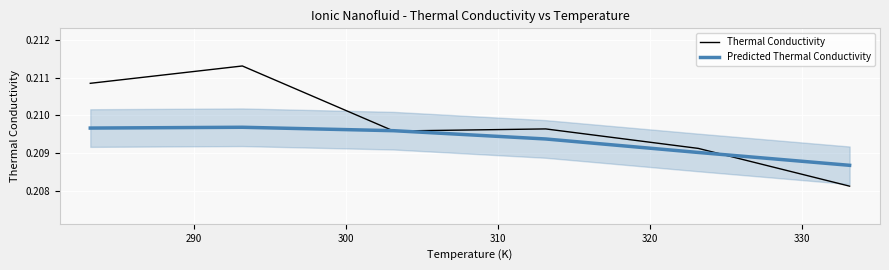

Which series has the widest spread of values?

Thermal Conductivity